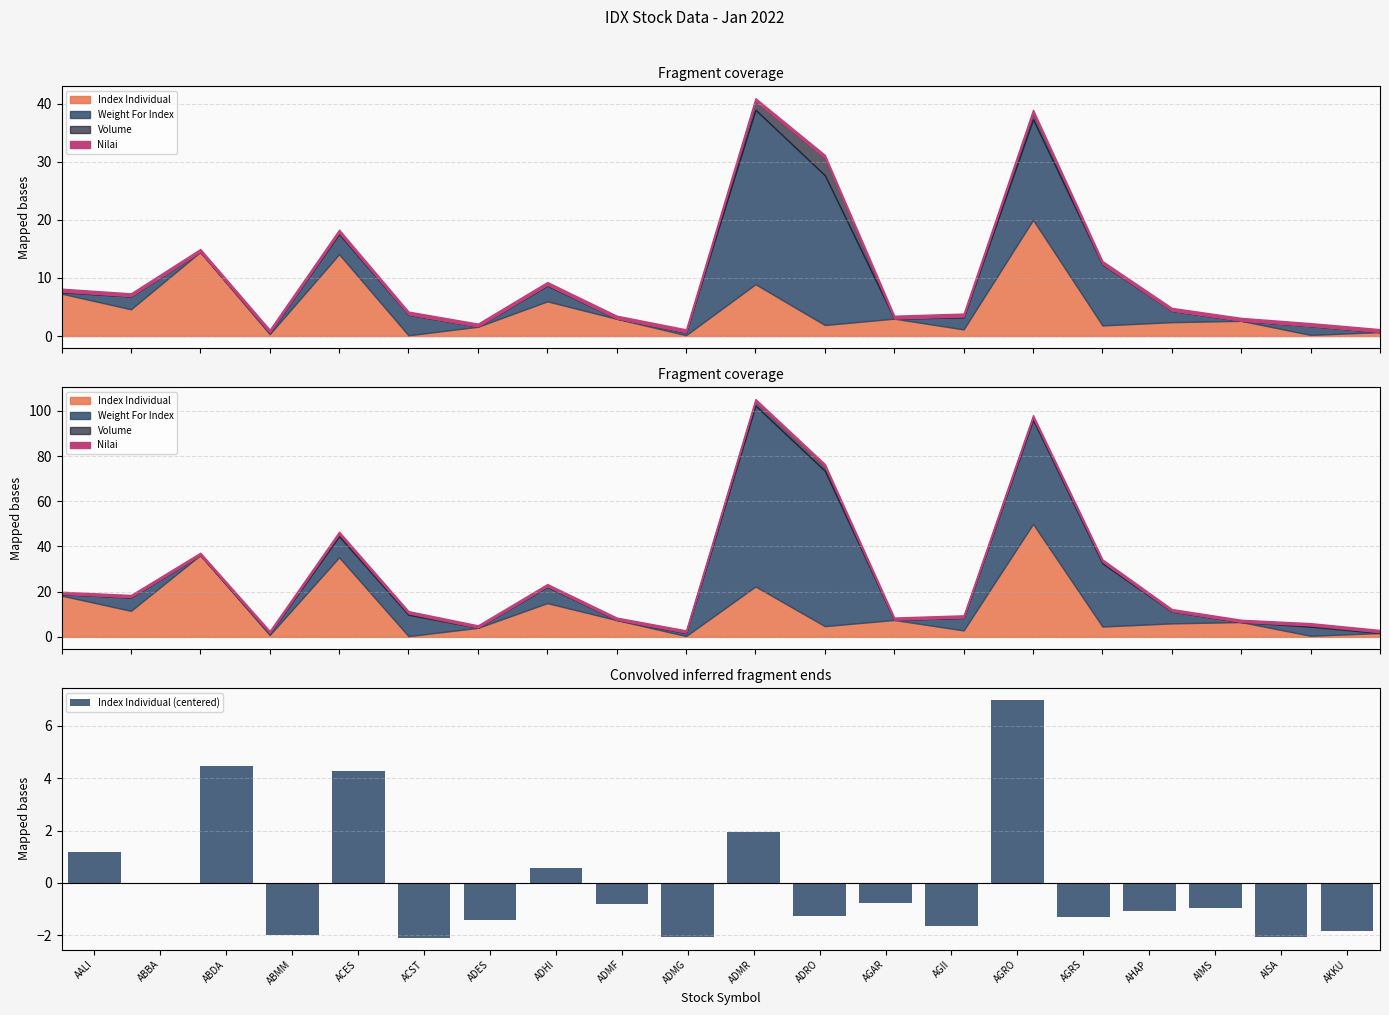

Rank the categories by value from lowest to highest.

ACST, ADMG, AISA, ABMM, AKKU, AGII, ADES, AGRS, ADRO, AHAP, AIMS, ADMF, AGAR, ABBA, ADHI, AALI, ADMR, ACES, ABDA, AGRO